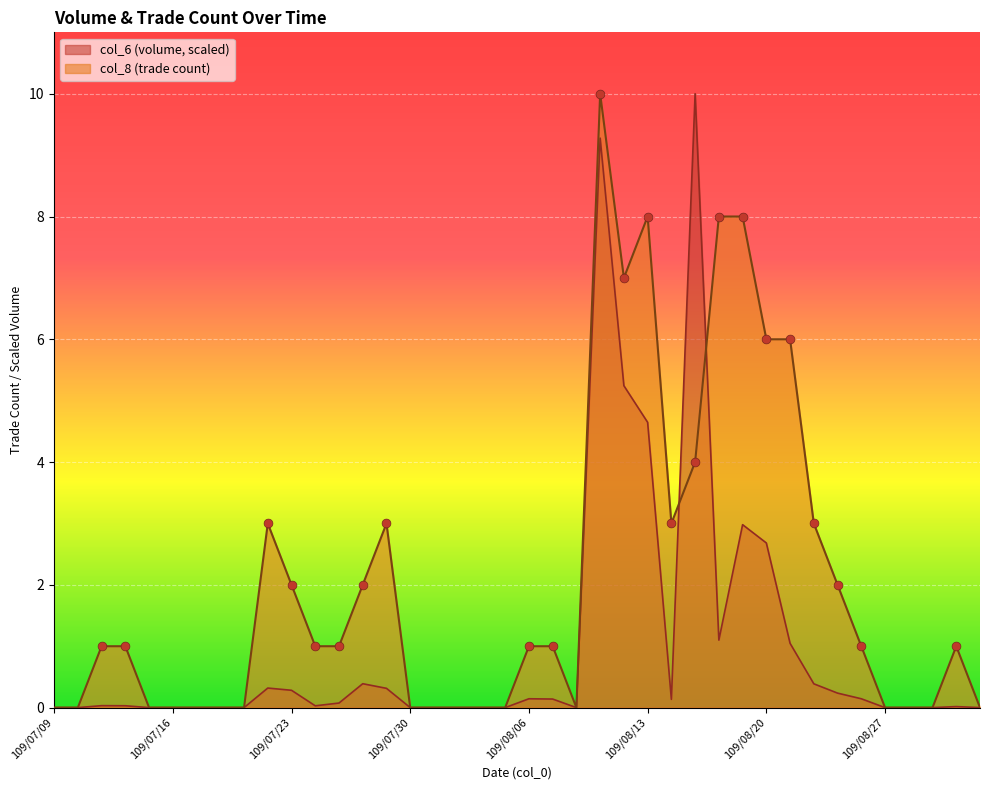

Which series reaches the minimum Y coordinate?

col_6